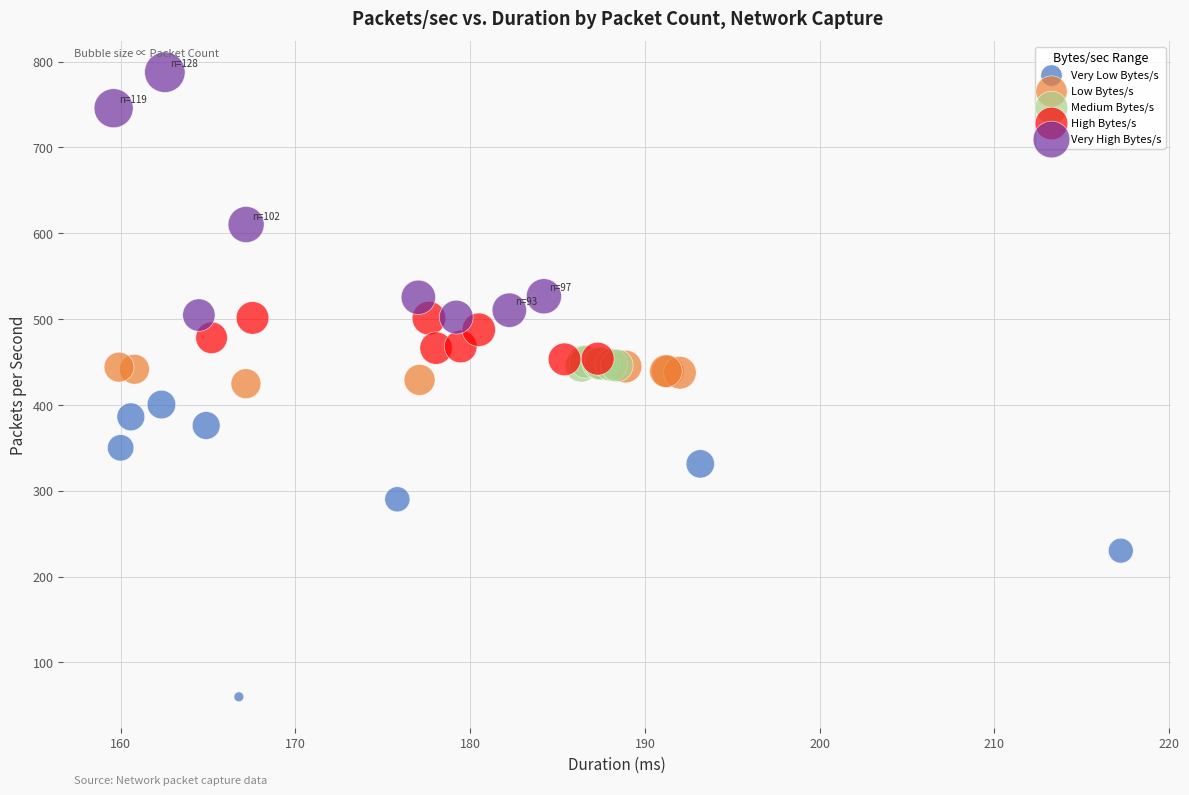

Which series reaches the maximum Y coordinate?

Very High Bytes/s